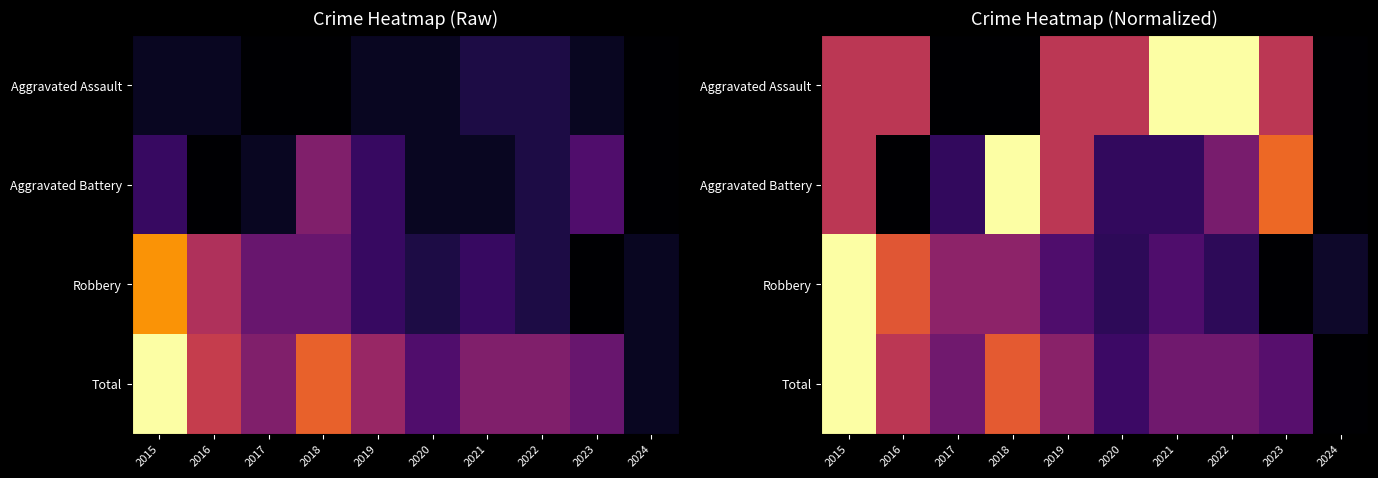

True or false: Aggravated Assault has a value of 1.0 at 2022.

True